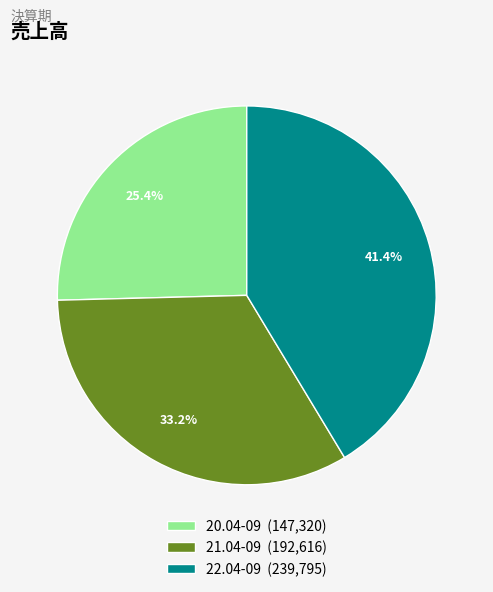

How much of the chart is everything except 21.04-09?

66.8%